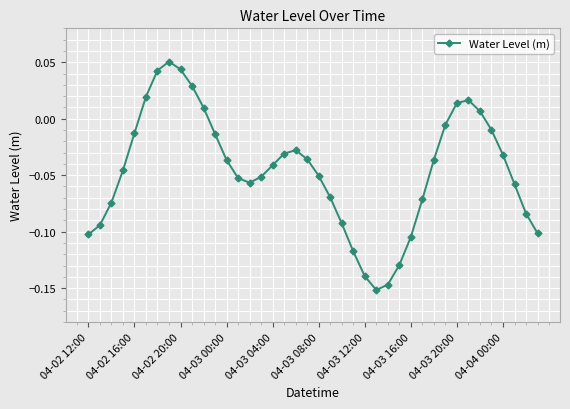

True or false: the data has more than 2 interior local peaks.

True